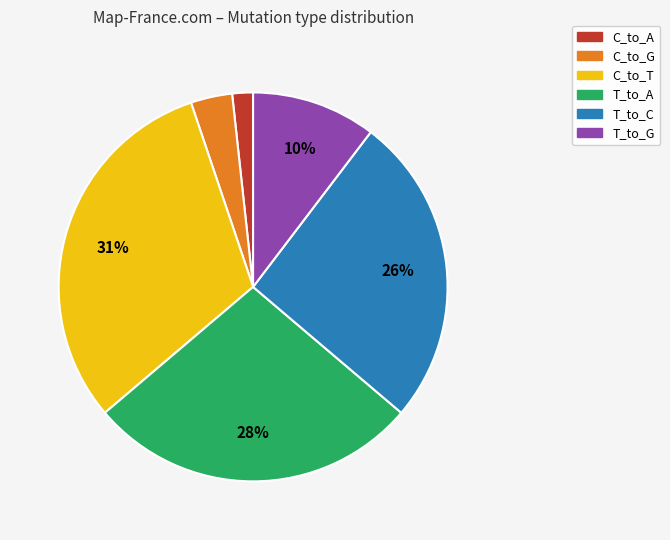

What percentage is the C_to_T slice, to the nearest percent?

31%